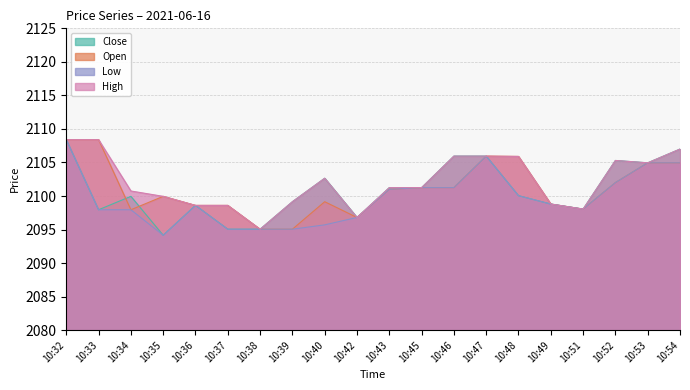

What is the spread (max minus min) of values at 10:37?

3.5